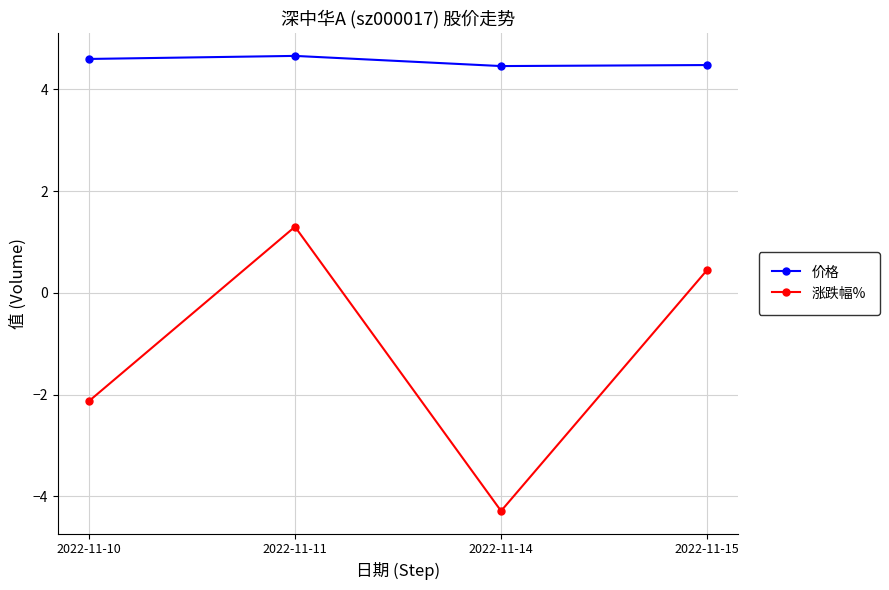

True or false: 价格 and 涨跌幅% cross at least once.

False